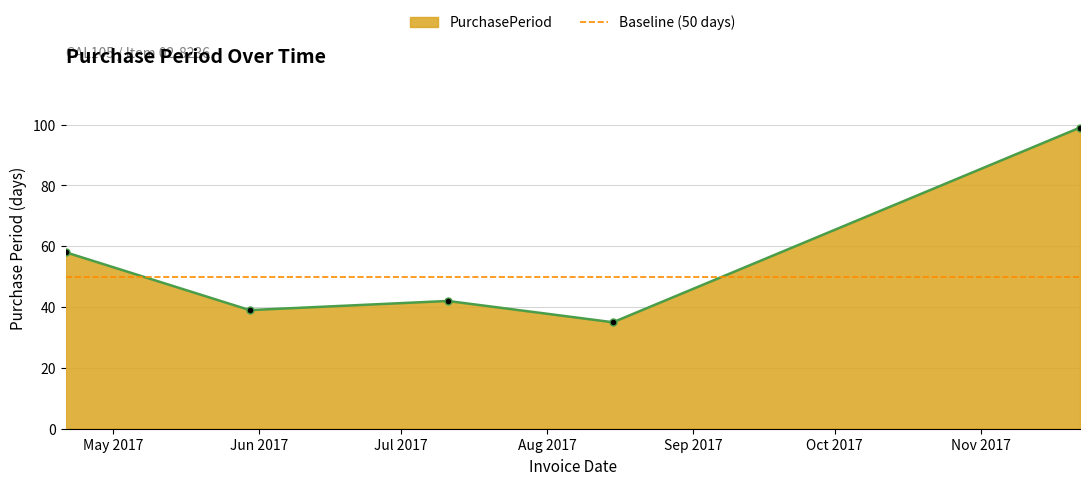

Is it true that the value at 2017-04-21 is 17?

False